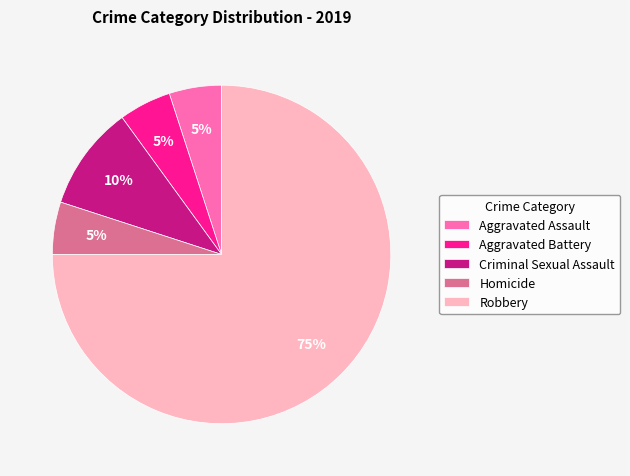

True or false: Aggravated Battery accounts for 1% of the total.

False